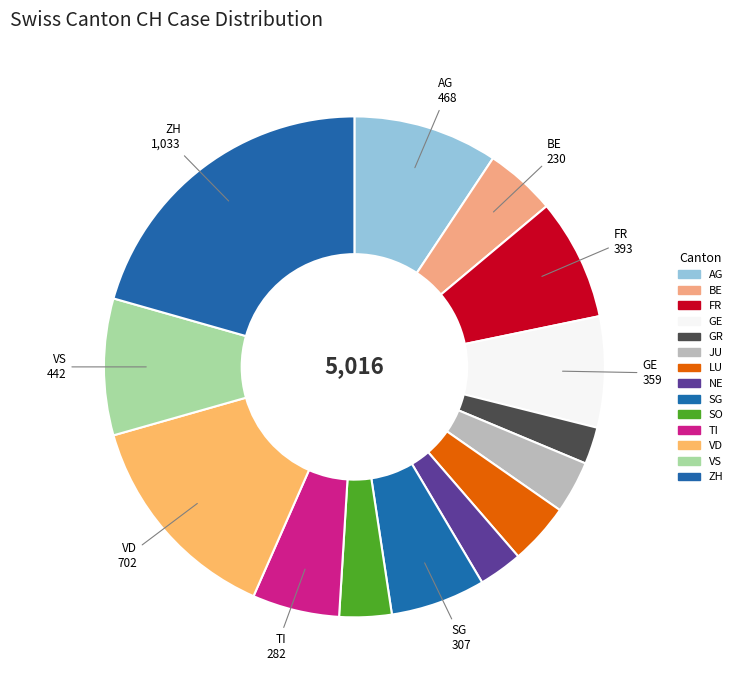

How many slices are in this pie chart?

14